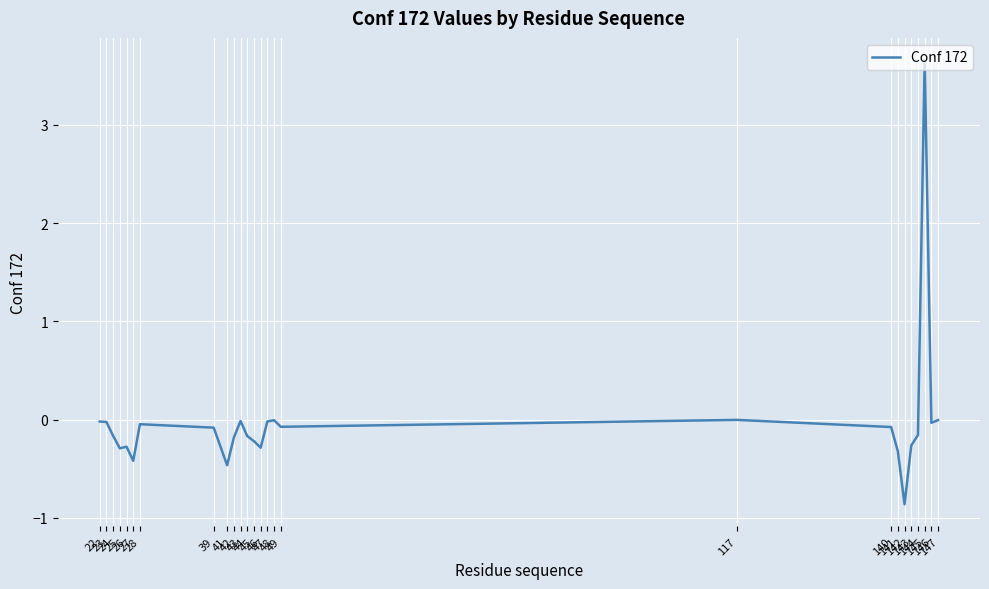

What value does the data have at 46?

-0.3